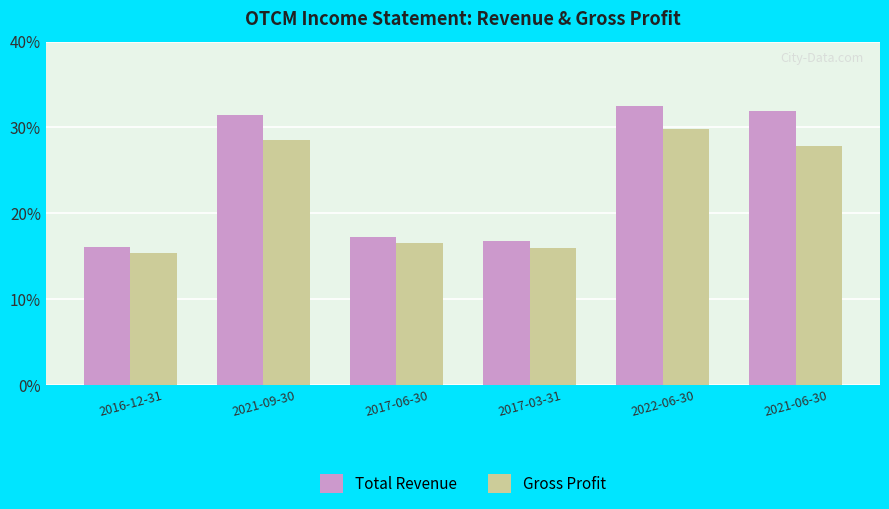

Are the bars horizontal?

No